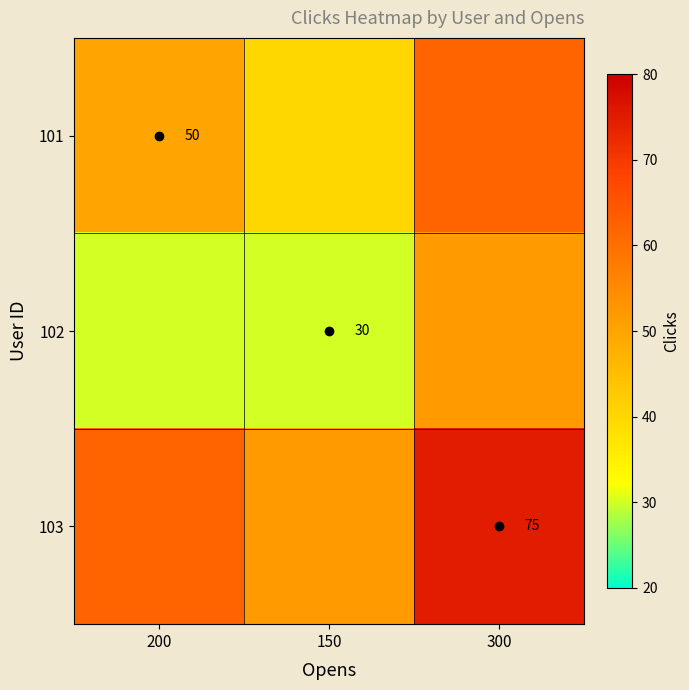

Count the number of categories in the chart.

3